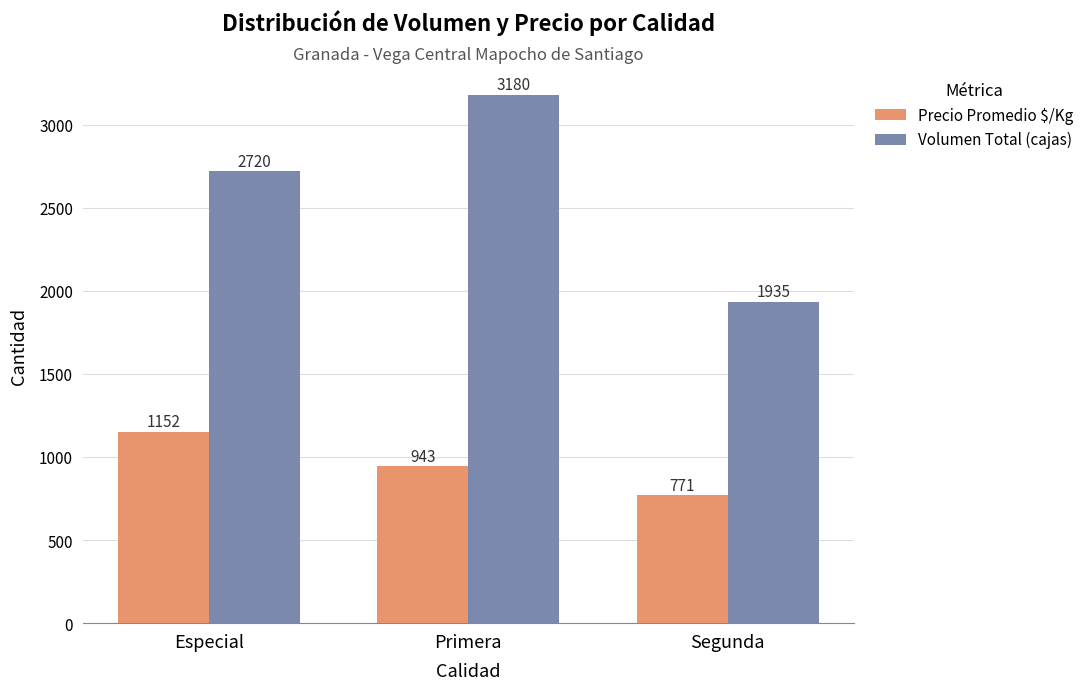

What is the total value across all series at Primera?

4123